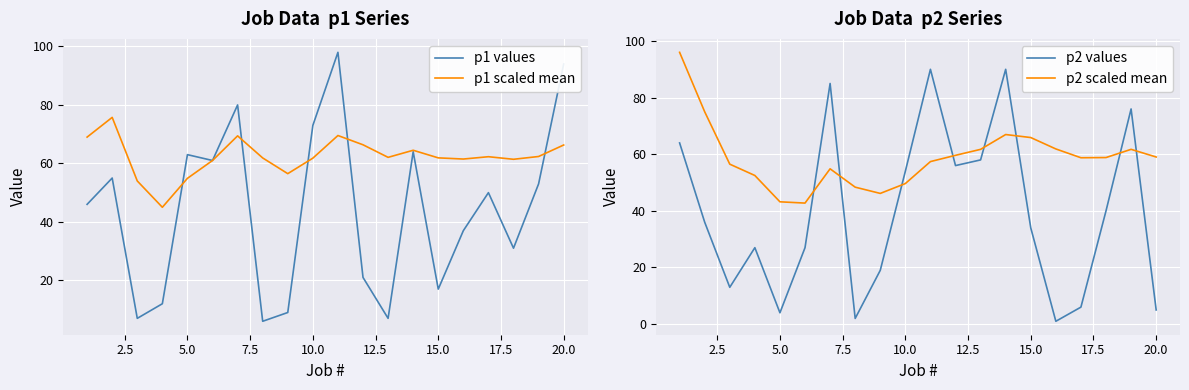

True or false: p2 values and p2 scaled mean intersect in this chart.

True